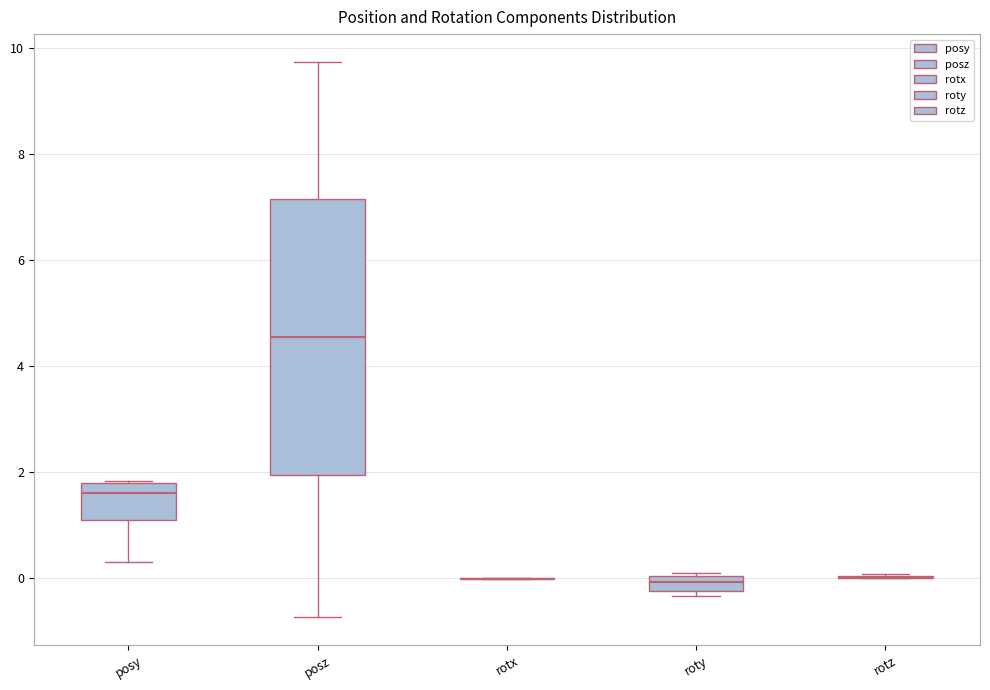

Where is the upper edge of the box for posy on the y-axis? The values are not printed on the chart, so give them approximately, as read against the axis.

1.8